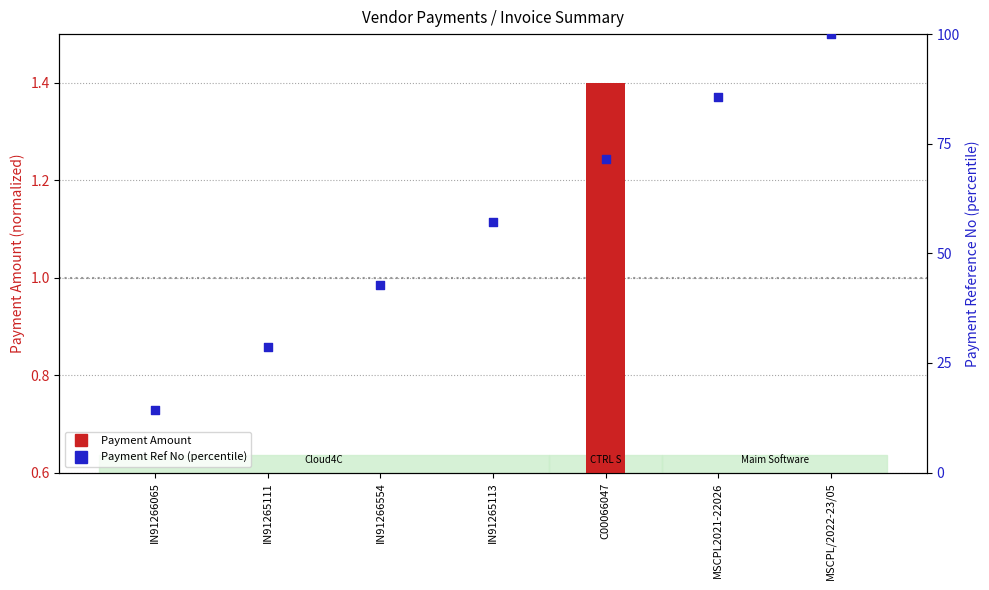

Which series has the largest total across all categories?

Payment Ref No (percentile)